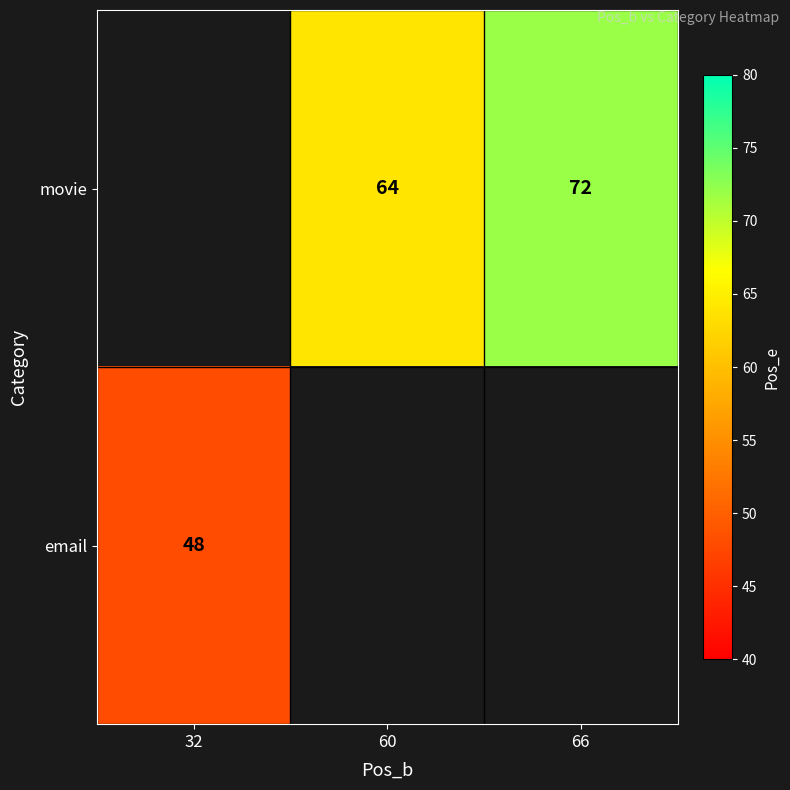

The email series shows 24 at 32. True or false?

False